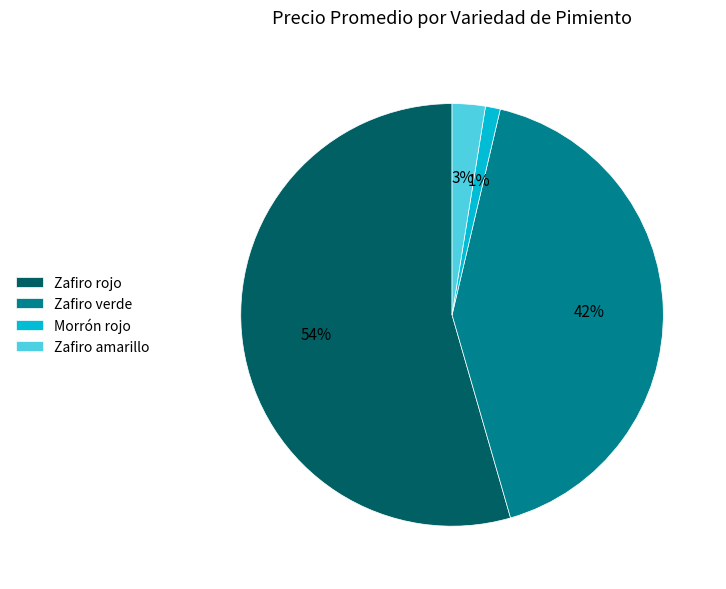

True or false: Zafiro rojo accounts for 54% of the total.

True